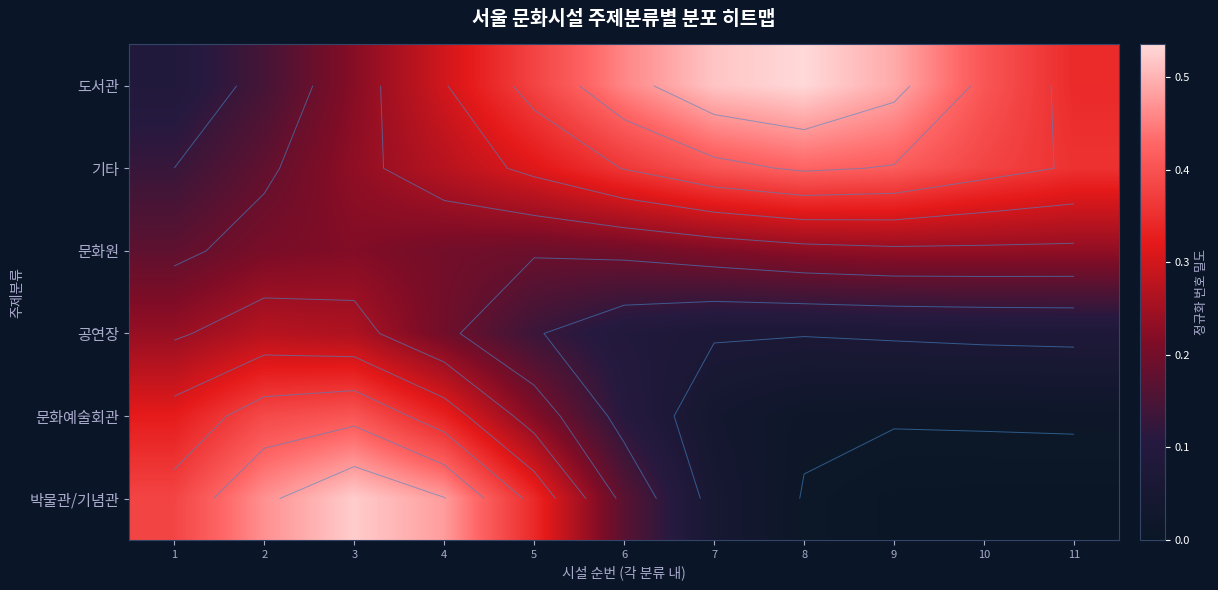

What is the difference between the 박물관/기념관 values at 10 and 3?

0.5